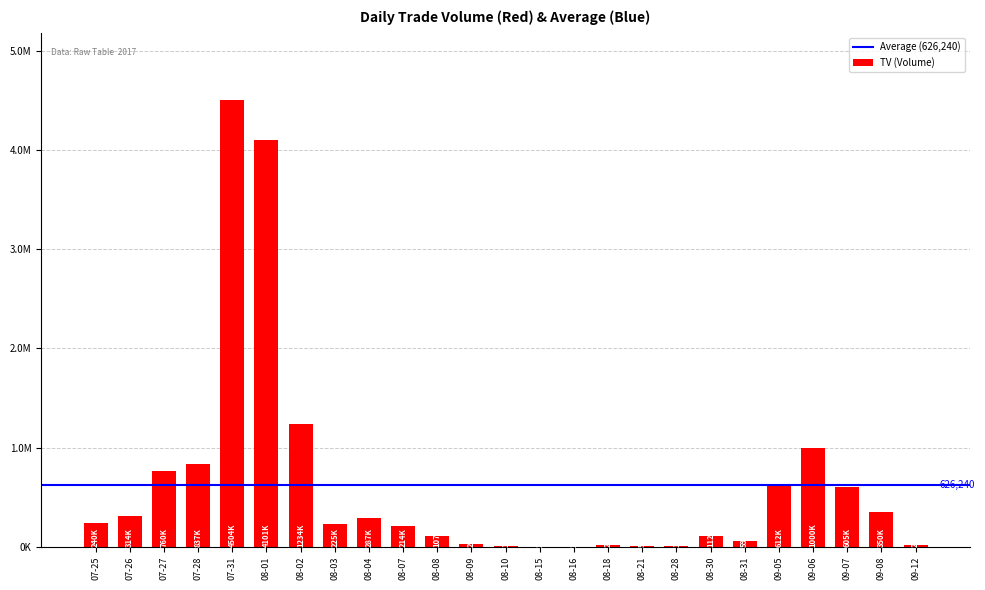

Reading left to right, transcribe all the data shown in this chart.

07-25=240000	07-26=314000	07-27=760000	07-28=837000	07-31=4504000	08-01=4101000	08-02=1234000	08-03=225000	08-04=287000	08-07=214000	08-08=107000	08-09=26000	08-10=10000	08-15=2000	08-16=2000	08-18=20000	08-21=5000	08-28=10000	08-30=112000	08-31=59000	09-05=612000	09-06=1000000	09-07=605000	09-08=350000	09-12=20000